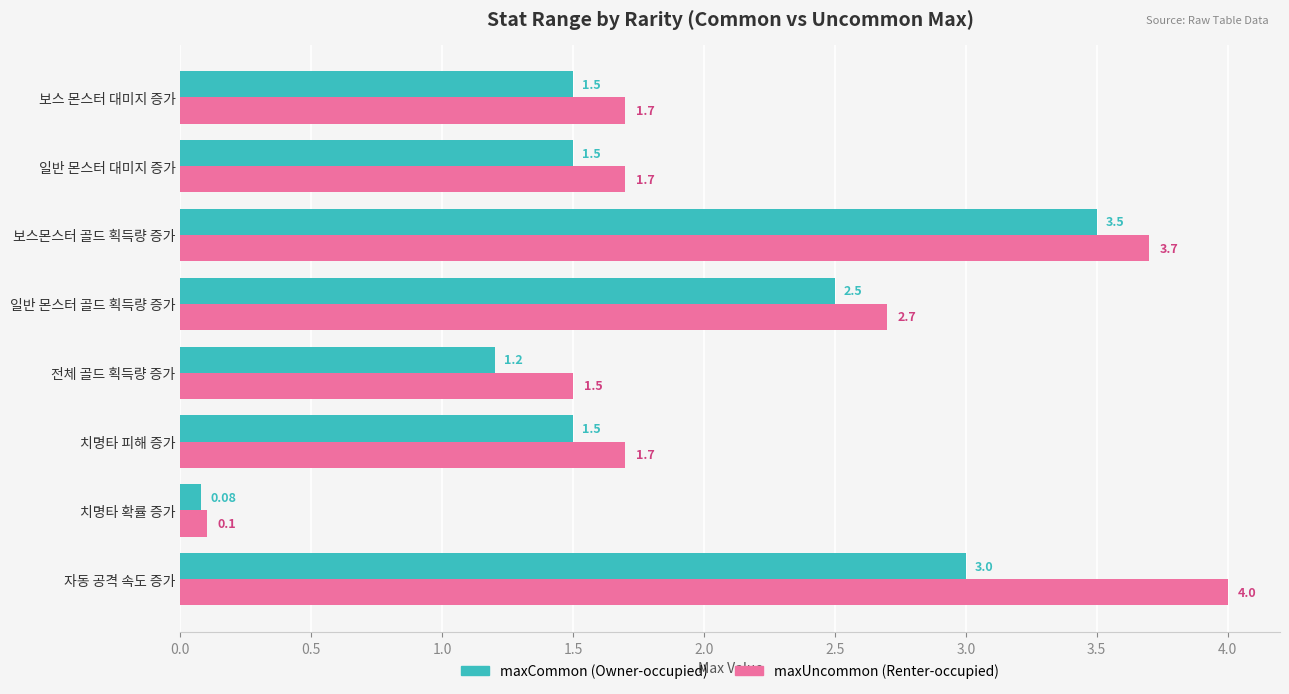

List the series in order of their peak value, lowest first.

maxCommon (Owner-occupied), maxUncommon (Renter-occupied)